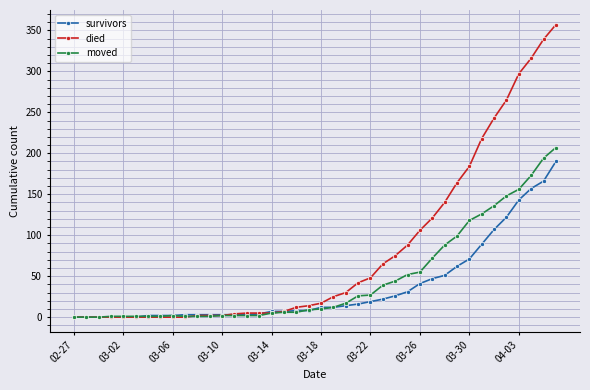

Which series has the largest range (max minus min)?

died